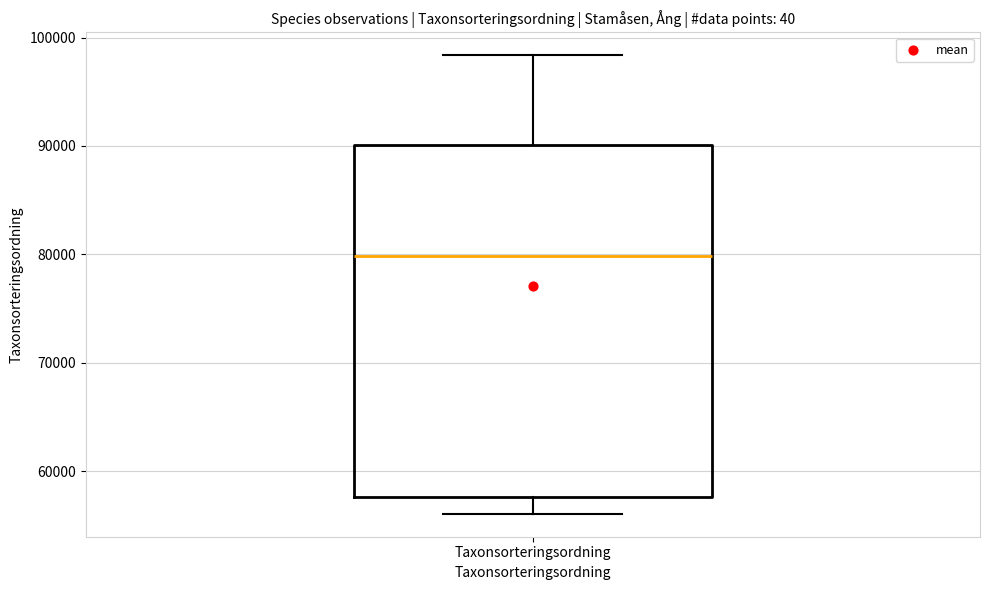

Where is the upper edge of the box for Taxonsorteringsordning on the y-axis? The values are not printed on the chart, so give them approximately, as read against the axis.

90000